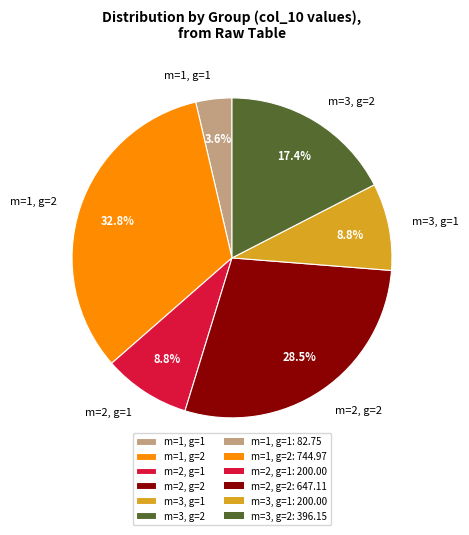

Which has a higher value, m=3, g=2 or m=1, g=2?

m=1, g=2